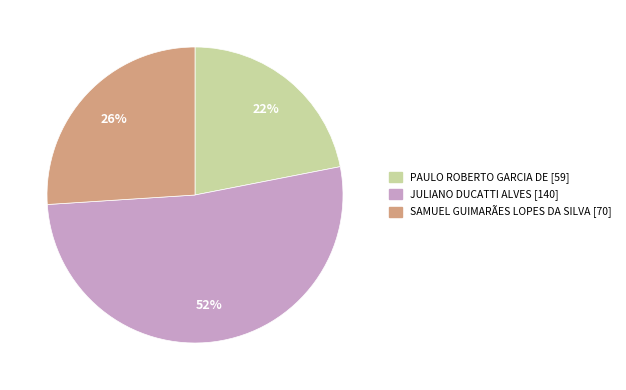

To the nearest percent, what is the average slice percentage?

33%